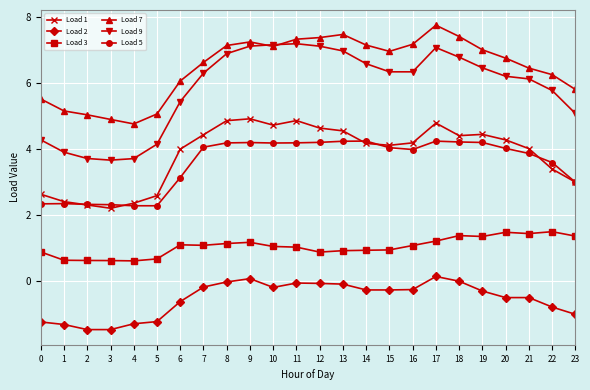

What is the value of the Load 3 point at the 20th from the left?

1.3